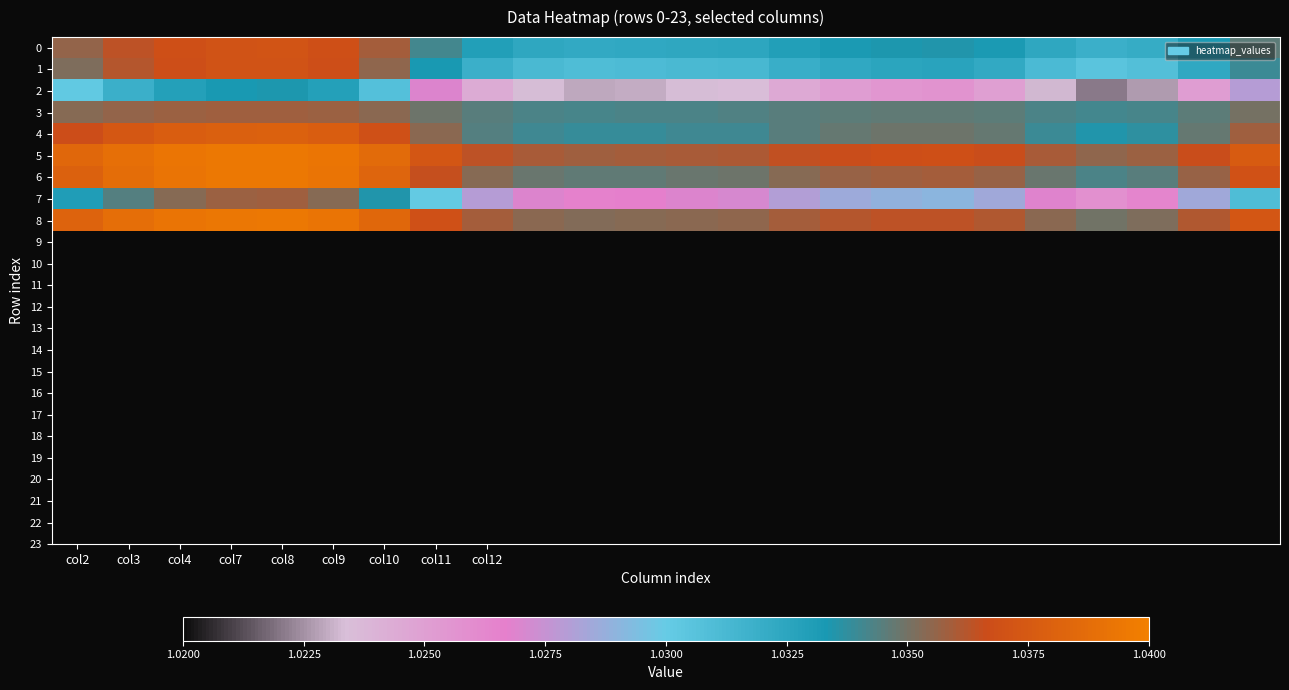

Reading right to left, transcribe all the data shown in this chart.

0: 1.0	1.0	1.0	1.0	1.0	1.0	1.0	1.0	1.0	1.0	1.0	1.0	1.0	1.0	1.0	1.0	1.0	1.0	1.0	1.0	1.0	1.0	1.0	1.0
1: 1.0	1.0	1.0	1.0	1.0	1.0	1.0	1.0	1.0	1.0	1.0	1.0	1.0	1.0	1.0	1.0	1.0	1.0	1.0	1.0	1.0	1.0	1.0	1.0
2: 1.0	1.0	1.0	1.0	1.0	1.0	1.0	1.0	1.0	1.0	1.0	1.0	1.0	1.0	1.0	1.0	1.0	1.0	1.0	1.0	1.0	1.0	1.0	1.0
3: 1.0	1.0	1.0	1.0	1.0	1.0	1.0	1.0	1.0	1.0	1.0	1.0	1.0	1.0	1.0	1.0	1.0	1.0	1.0	1.0	1.0	1.0	1.0	1.0
4: 1.0	1.0	1.0	1.0	1.0	1.0	1.0	1.0	1.0	1.0	1.0	1.0	1.0	1.0	1.0	1.0	1.0	1.0	1.0	1.0	1.0	1.0	1.0	1.0
5: 1.0	1.0	1.0	1.0	1.0	1.0	1.0	1.0	1.0	1.0	1.0	1.0	1.0	1.0	1.0	1.0	1.0	1.0	1.0	1.0	1.0	1.0	1.0	1.0
6: 1.0	1.0	1.0	1.0	1.0	1.0	1.0	1.0	1.0	1.0	1.0	1.0	1.0	1.0	1.0	1.0	1.0	1.0	1.0	1.0	1.0	1.0	1.0	1.0
7: 1.0	1.0	1.0	1.0	1.0	1.0	1.0	1.0	1.0	1.0	1.0	1.0	1.0	1.0	1.0	1.0	1.0	1.0	1.0	1.0	1.0	1.0	1.0	1.0
8: 1.0	1.0	1.0	1.0	1.0	1.0	1.0	1.0	1.0	1.0	1.0	1.0	1.0	1.0	1.0	1.0	1.0	1.0	1.0	1.0	1.0	1.0	1.0	1.0